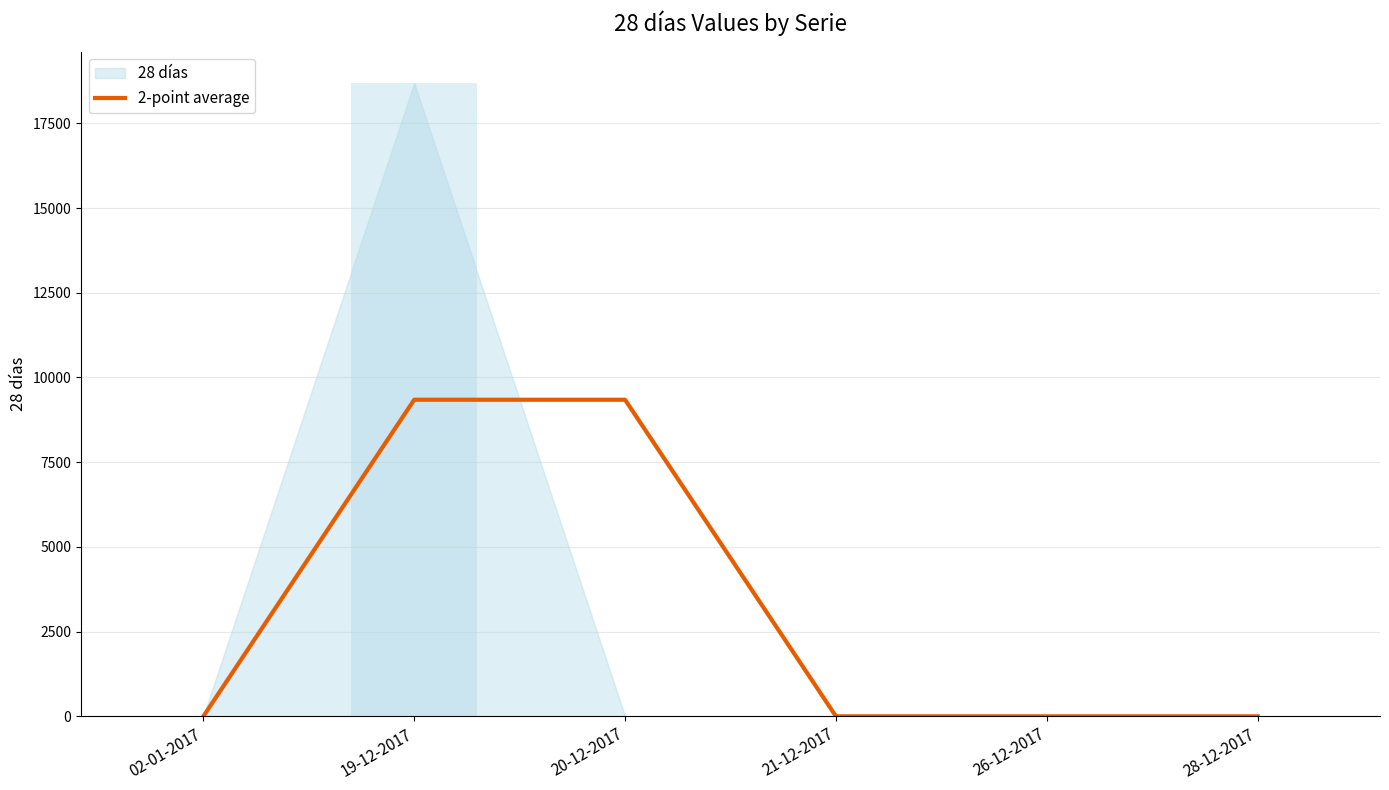

List the labels in order of value, largest first.

19-12-2017, 20-12-2017, 02-01-2017, 21-12-2017, 26-12-2017, 28-12-2017